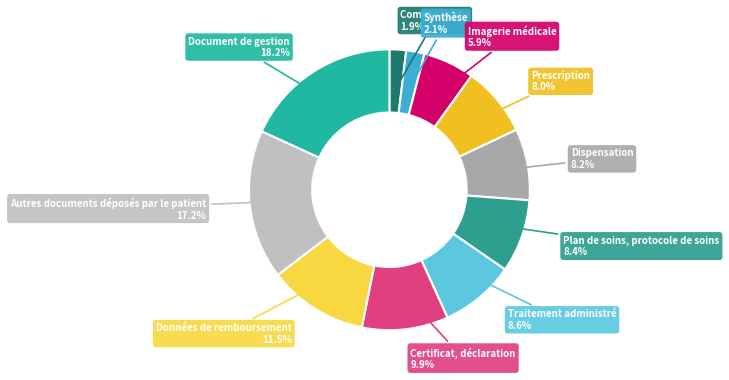

Does any single category account for the majority?

No